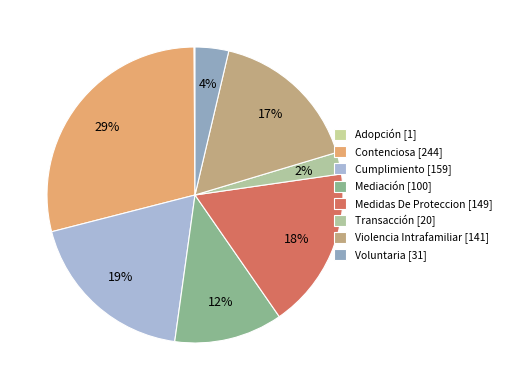

How many slices are in this pie chart?

8